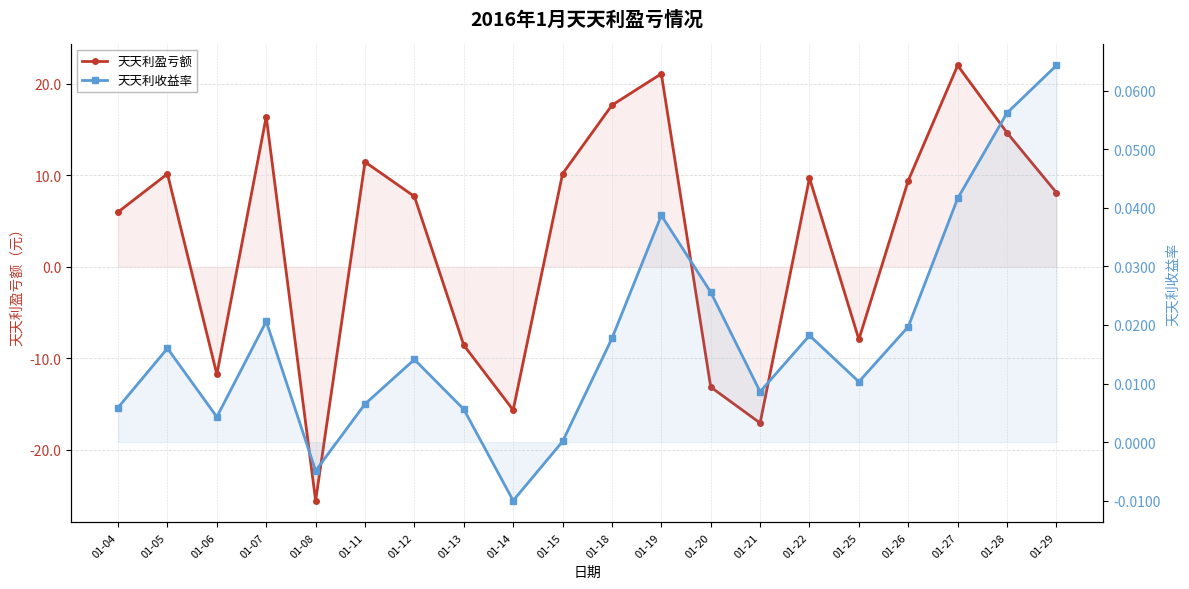

At which label is 天天利盈亏额 closest to -1?

01-25